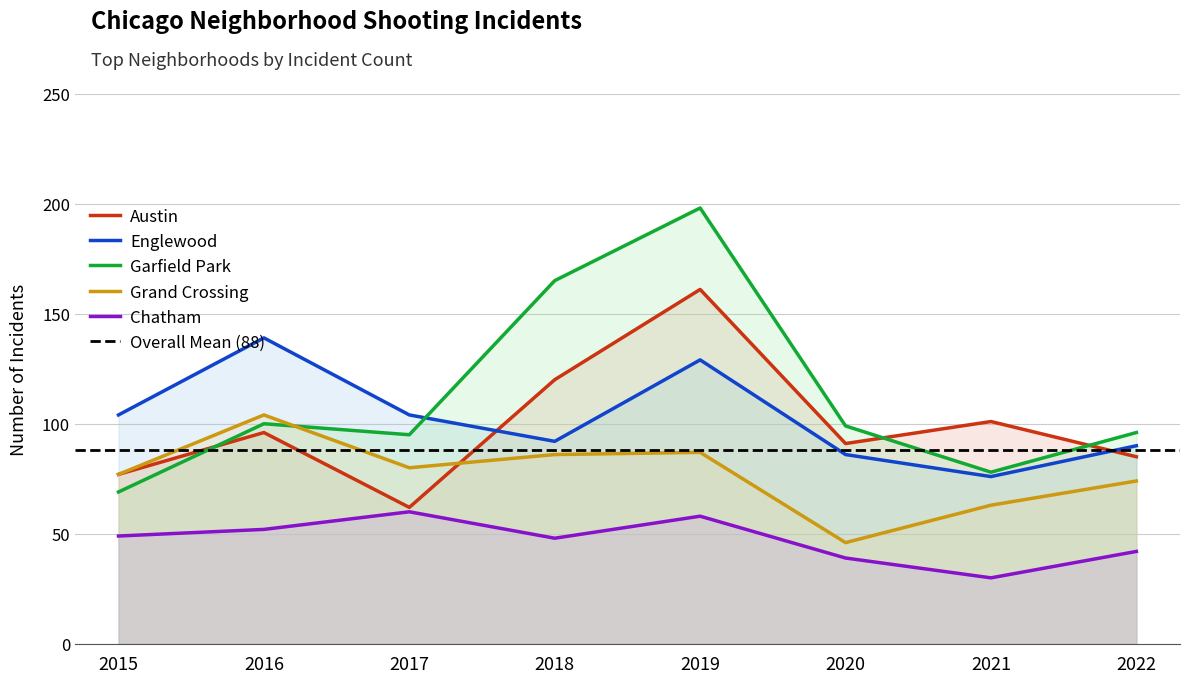

Does the chart have visible grid lines?

Yes